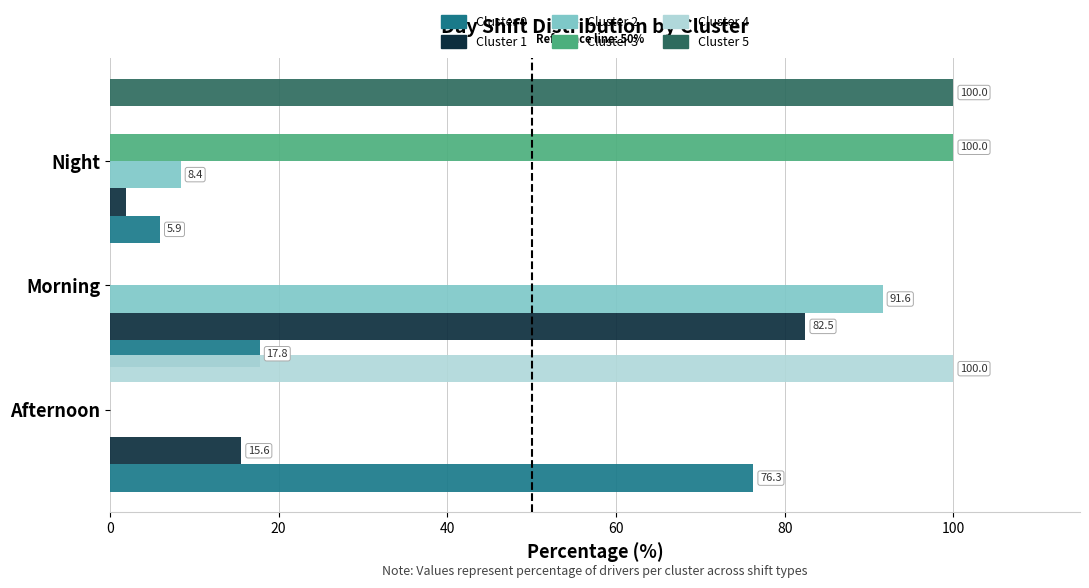

How many bars are there in each group?

6